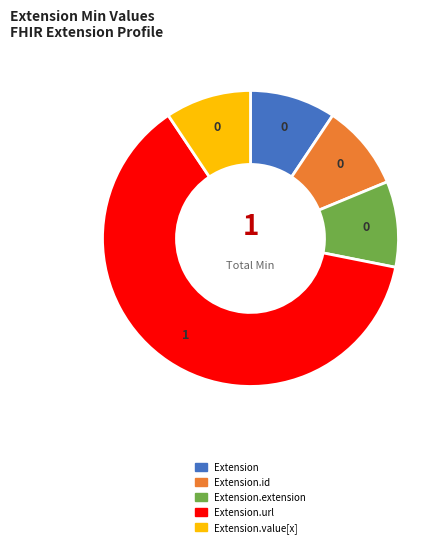

Count the number of slices in the pie.

5